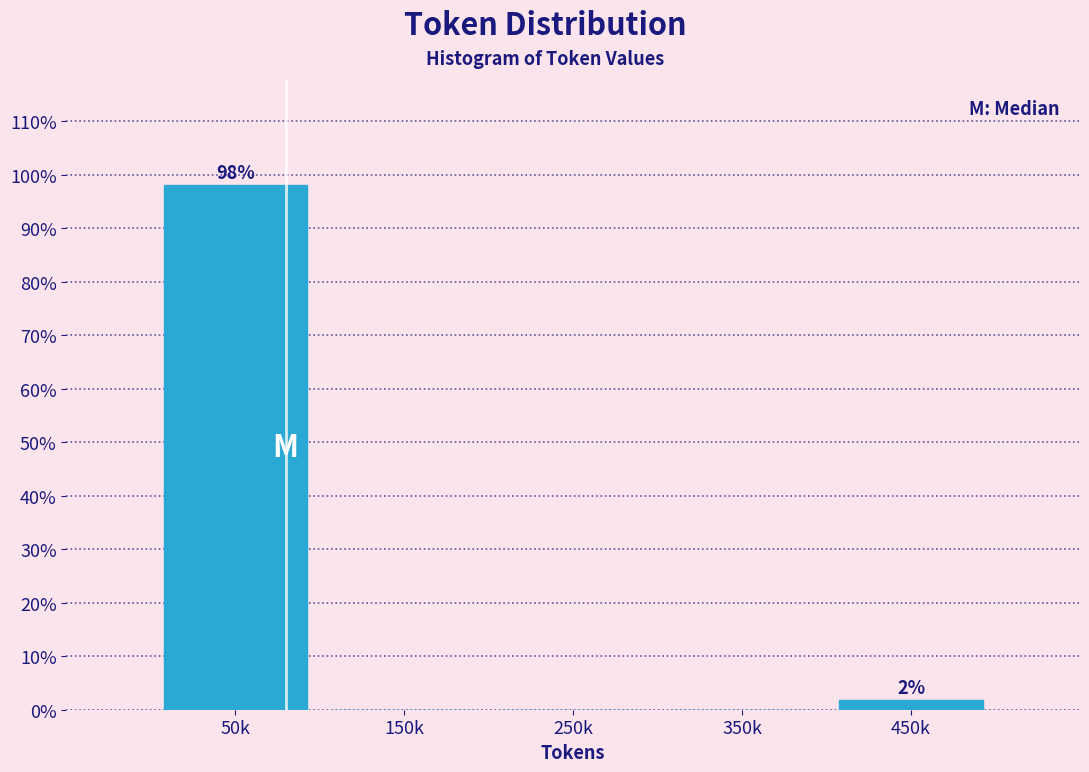

Reading left to right, extract all data points from this chart.

50k=98.1	150k=0.0	250k=0.0	350k=0.0	450k=1.9